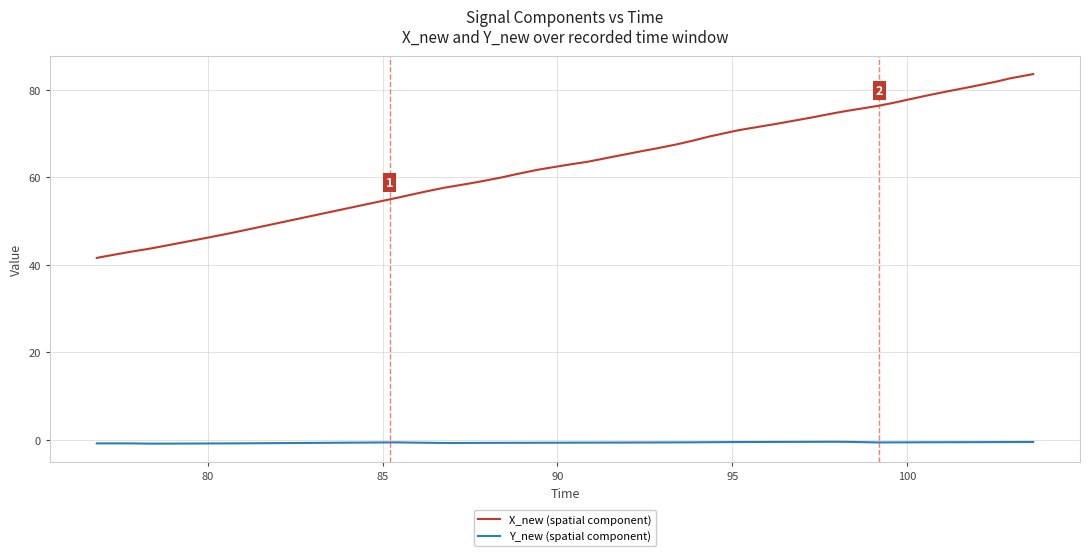

What is the maximum value shown in the chart?

83.6